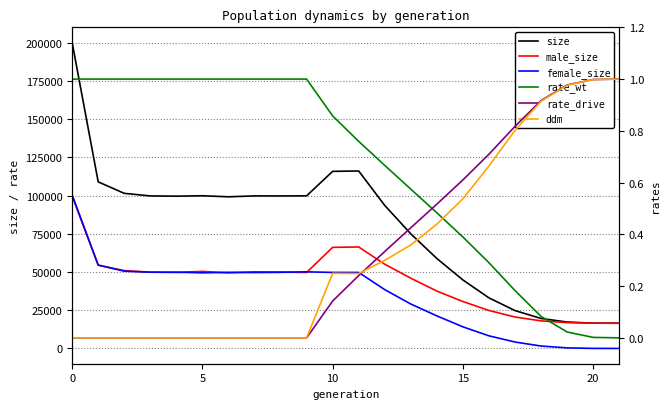

True or false: female_size and male_size cross at least once.

True